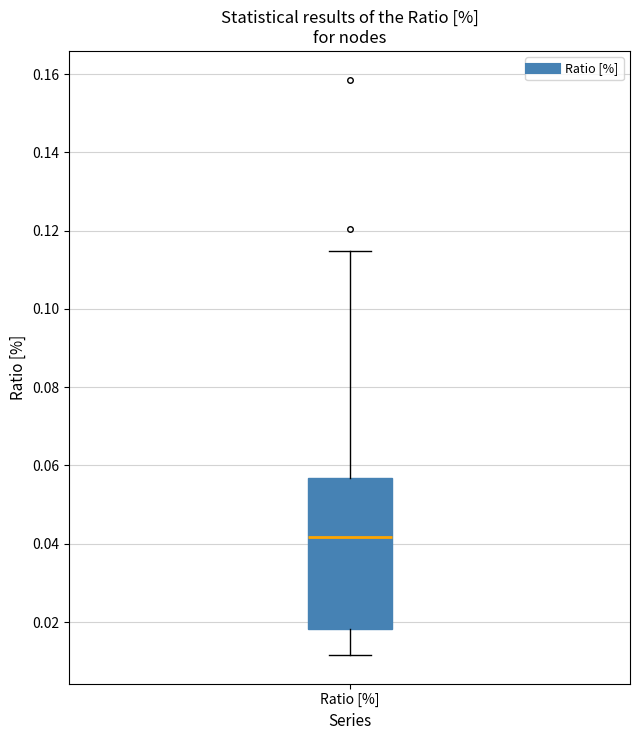

Where does the lower whisker of the box for Ratio [%] end on the y-axis? The values are not printed on the chart, so give them approximately, as read against the axis.

0.012